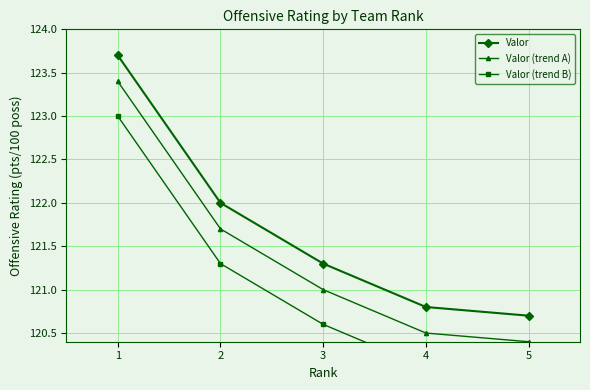

True or false: Valor (trend B) has more than 2 points higher than both neighbors.

False